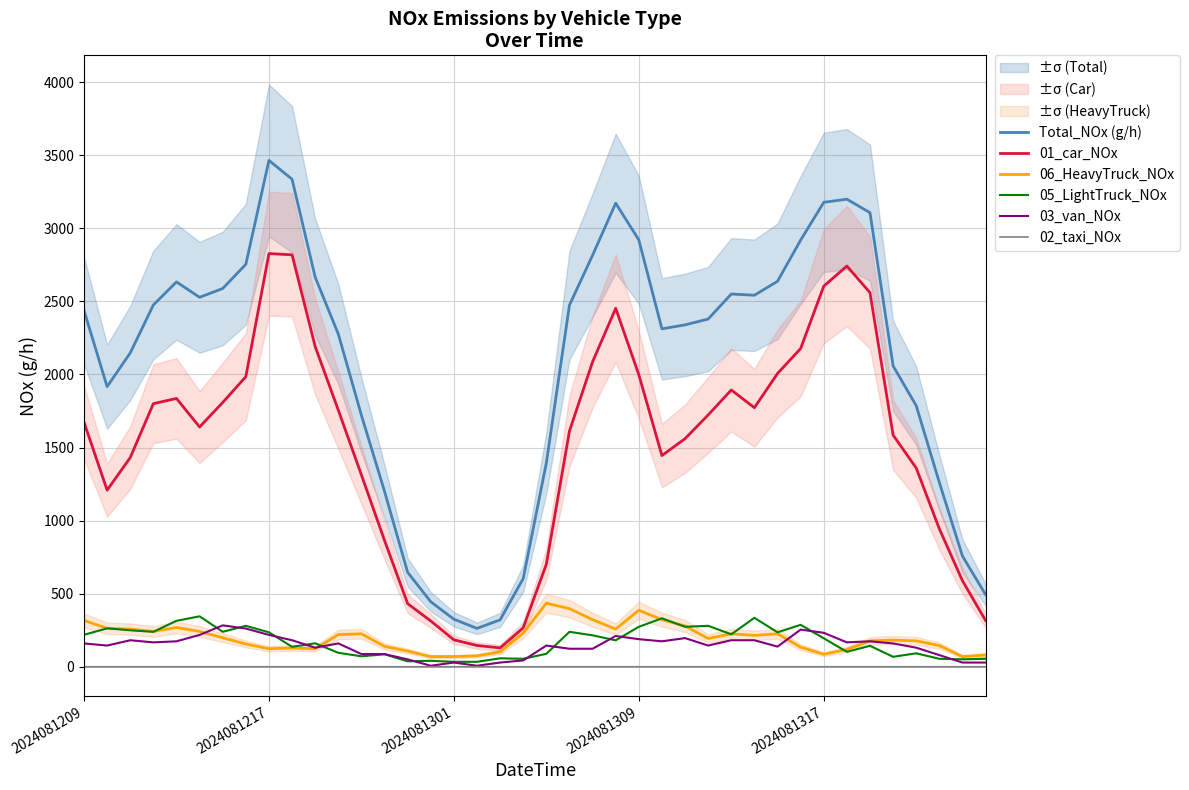

What are all the series names shown in the legend?

Total_NOx (g/h), 01_car_NOx, 06_HeavyTruck_NOx, 05_LightTruck_NOx, 03_van_NOx, 02_taxi_NOx